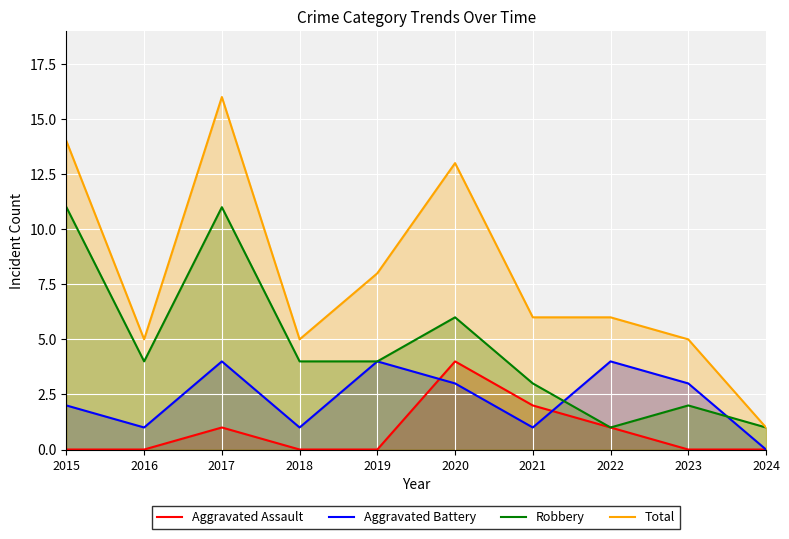

What is the difference between the Robbery values at 2017 and 2021?

8